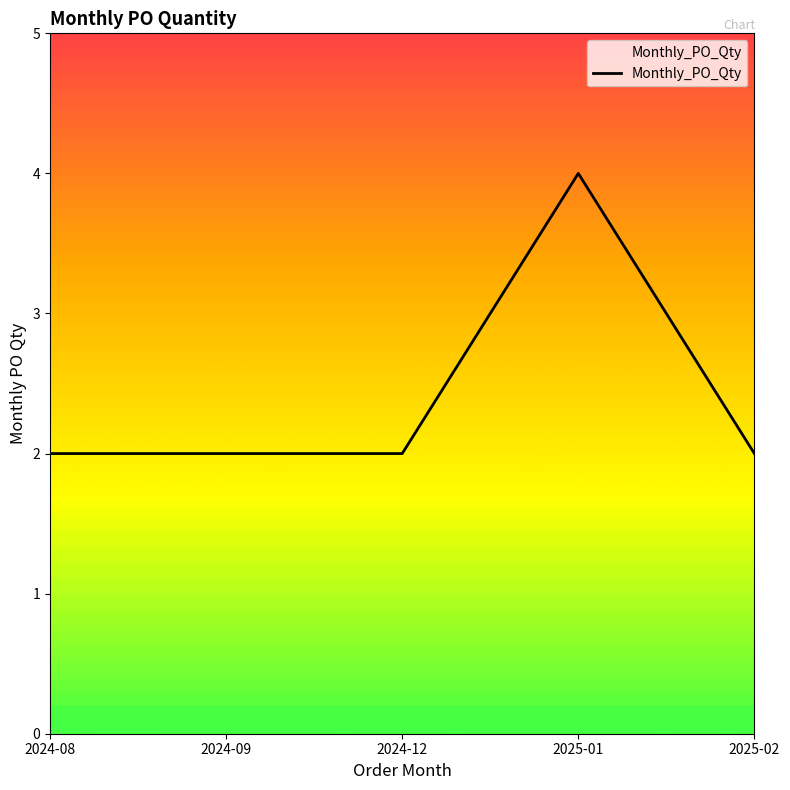

The value at 2024-08 is 2. True or false?

True